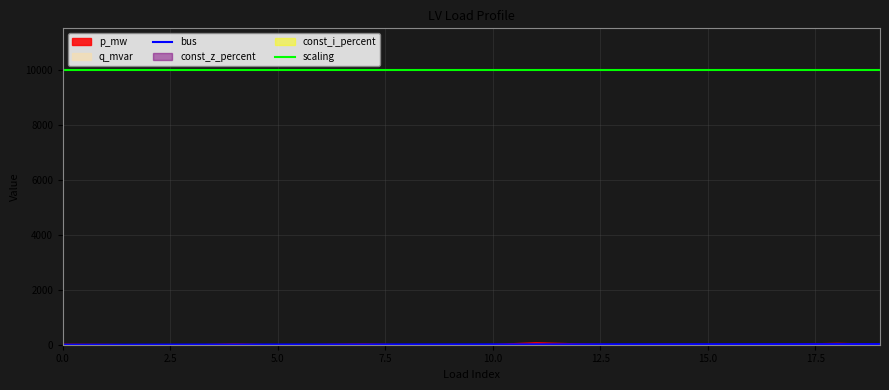

The value of scaling at 10.0 is 17582. True or false?

False